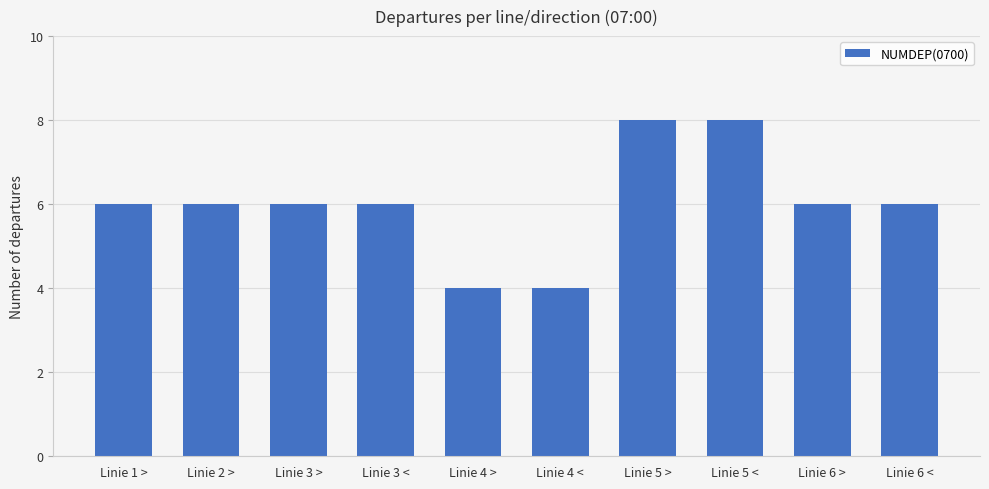

The chart shows a value of 4 at Linie 4 >. True or false?

True